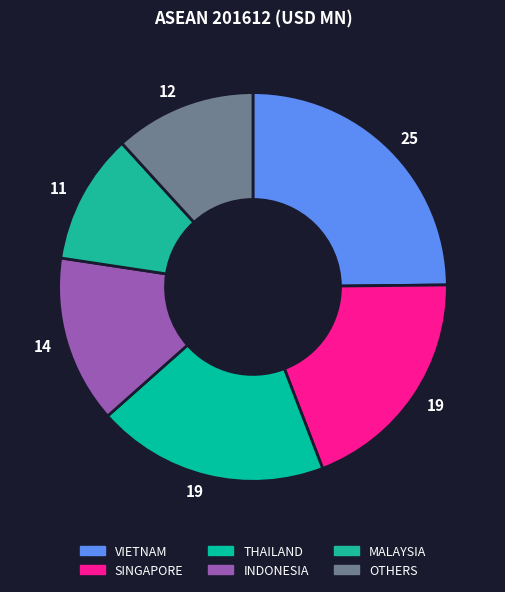

How many slices are in this pie chart?

6